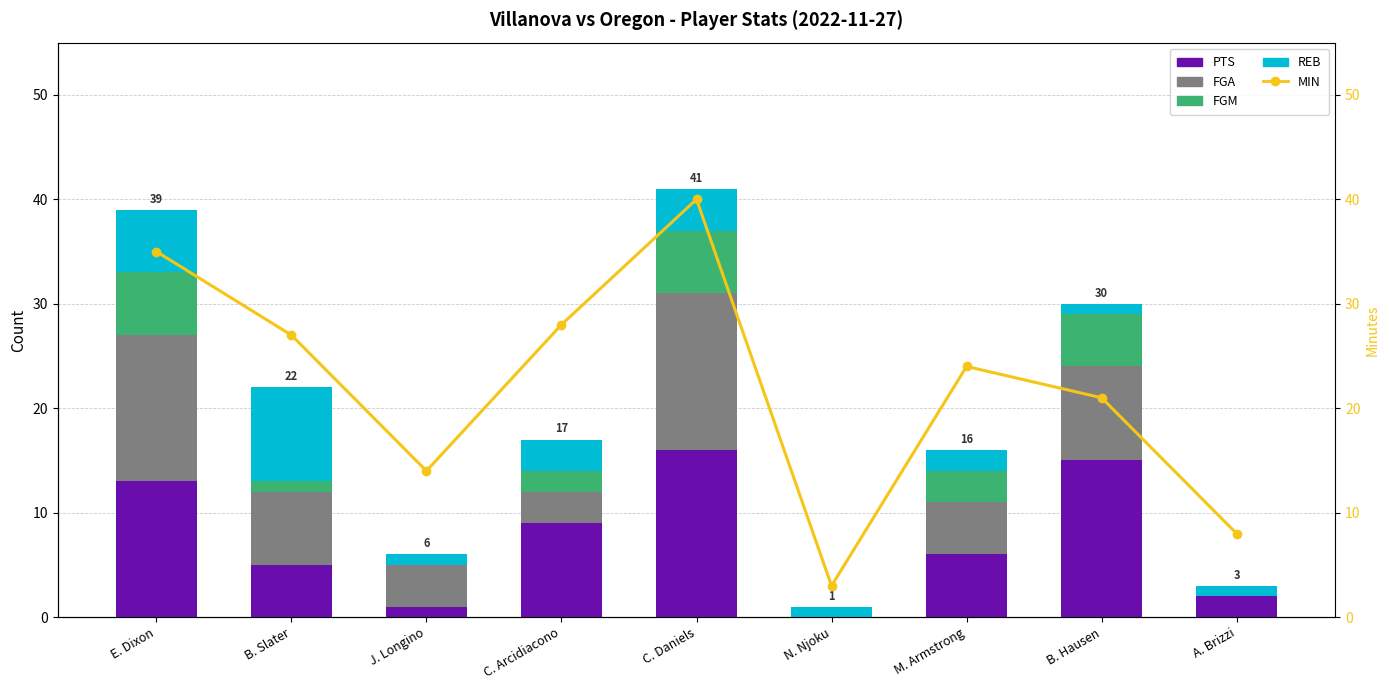

Reading left to right, extract all data points from this chart.

MIN: E. Dixon=35	B. Slater=27	J. Longino=14	C. Arcidiacono=28	C. Daniels=40	N. Njoku=3	M. Armstrong=24	B. Hausen=21	A. Brizzi=8
PTS: E. Dixon=13	B. Slater=5	J. Longino=1	C. Arcidiacono=9	C. Daniels=16	N. Njoku=0	M. Armstrong=6	B. Hausen=15	A. Brizzi=2
FGA: E. Dixon=14	B. Slater=7	J. Longino=4	C. Arcidiacono=3	C. Daniels=15	N. Njoku=0	M. Armstrong=5	B. Hausen=9	A. Brizzi=0
FGM: E. Dixon=6	B. Slater=1	J. Longino=0	C. Arcidiacono=2	C. Daniels=6	N. Njoku=0	M. Armstrong=3	B. Hausen=5	A. Brizzi=0
REB: E. Dixon=6	B. Slater=9	J. Longino=1	C. Arcidiacono=3	C. Daniels=4	N. Njoku=1	M. Armstrong=2	B. Hausen=1	A. Brizzi=1